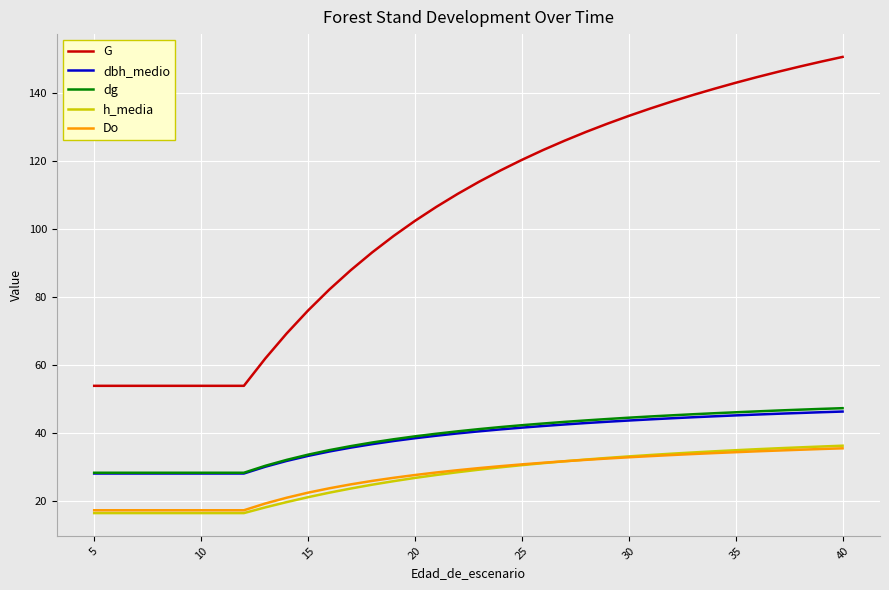

True or false: Do and dbh_medio cross at least once.

False